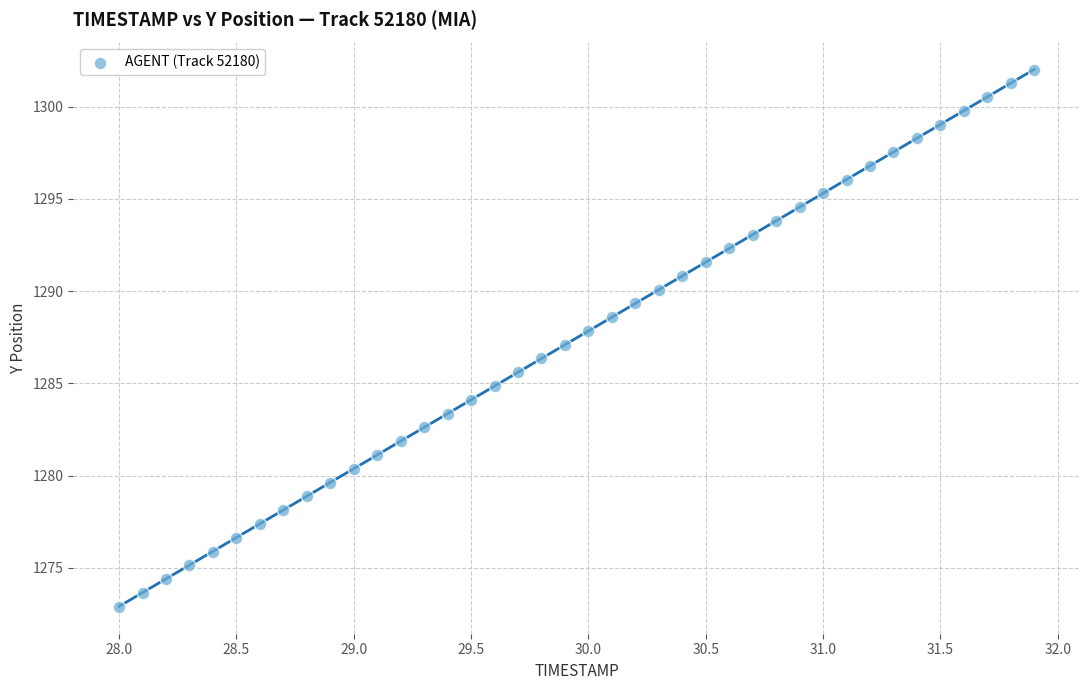

What is the range of Y values (max minus min)?

29.1